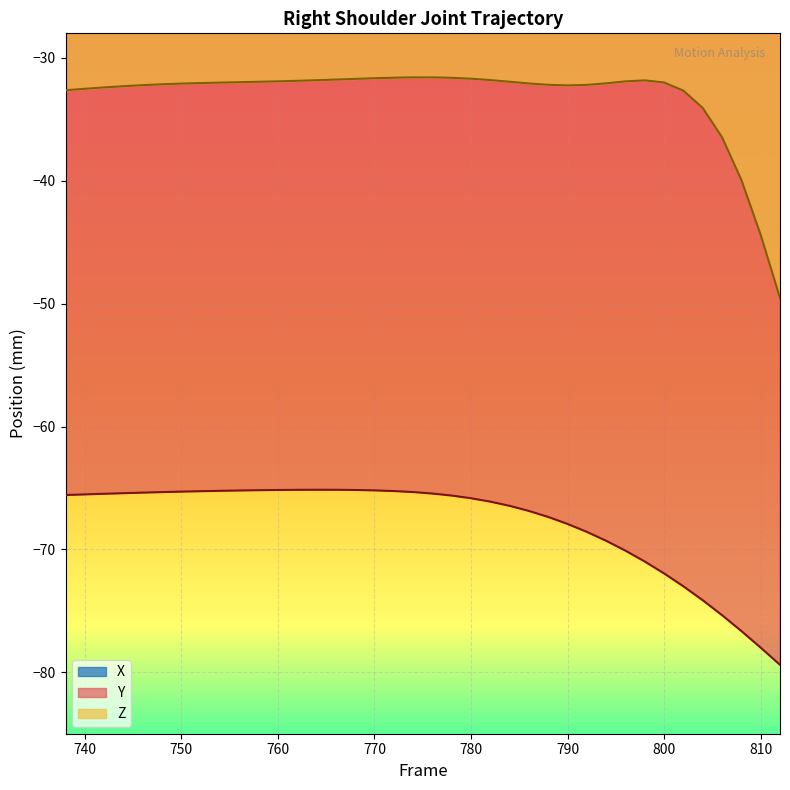

What is the lowest value of the Y series?

-79.4